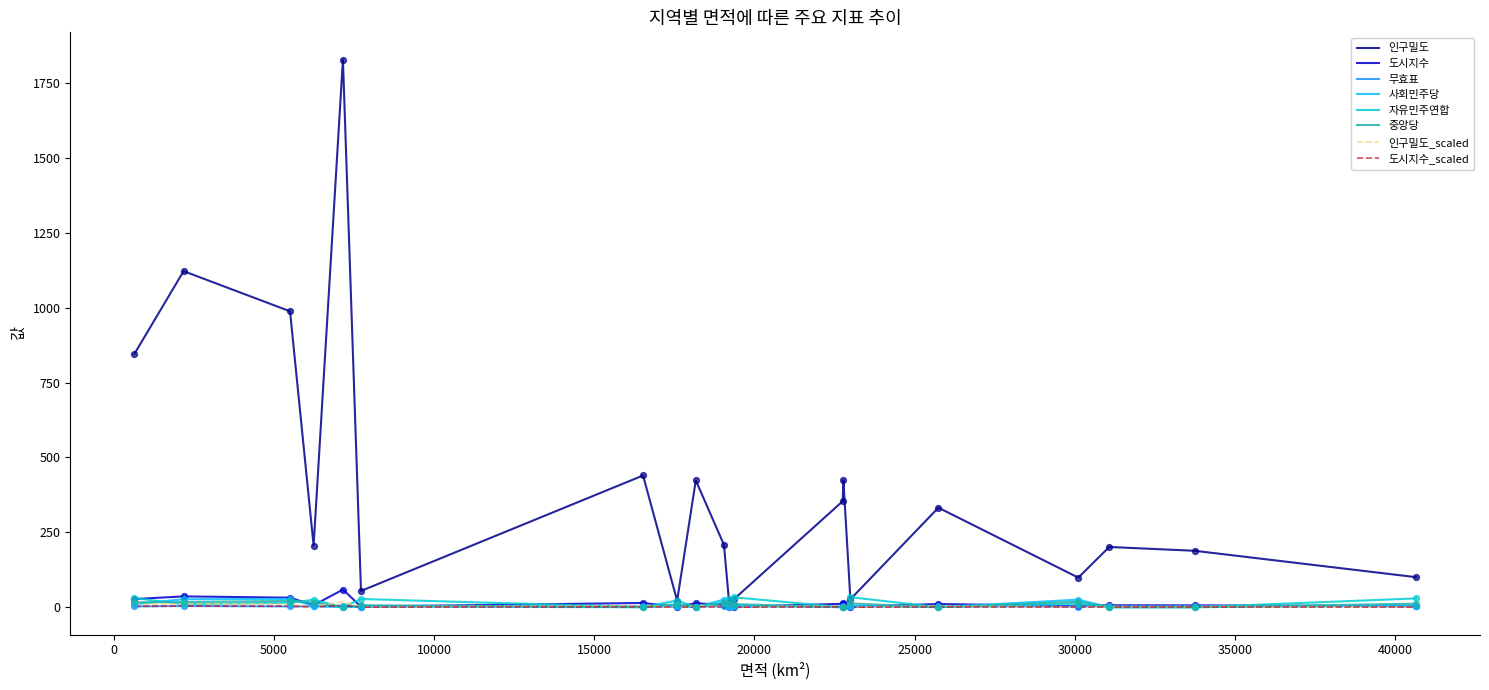

At how many categories does at least one series exceed 1059?

2